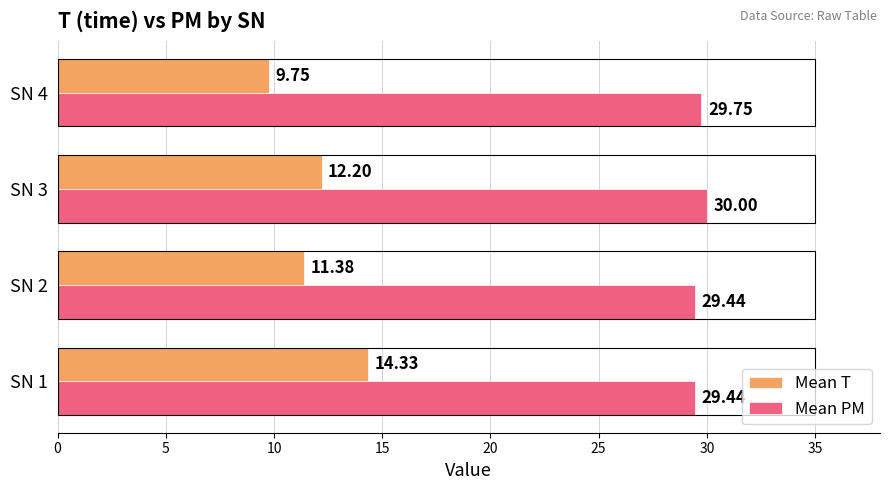

What is the difference between the Mean T values at SN 4 and SN 2?

1.6